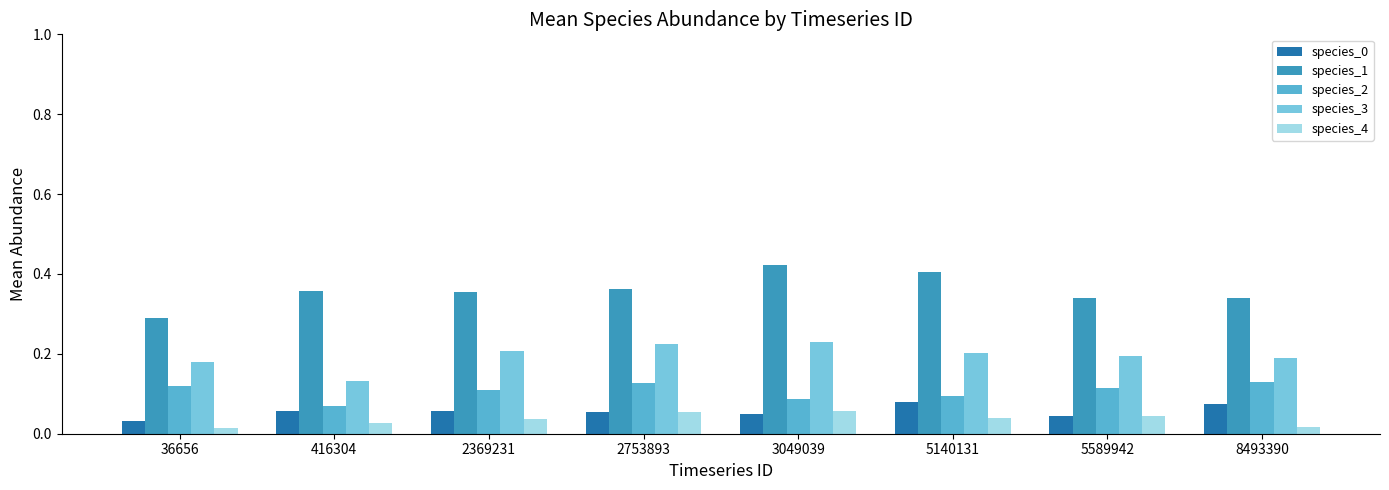

Reading left to right, what are all the values shown in this chart?

species_0: 0.0	0.1	0.1	0.1	0.0	0.1	0.0	0.1
species_1: 0.3	0.4	0.4	0.4	0.4	0.4	0.3	0.3
species_2: 0.1	0.1	0.1	0.1	0.1	0.1	0.1	0.1
species_3: 0.2	0.1	0.2	0.2	0.2	0.2	0.2	0.2
species_4: 0.0	0.0	0.0	0.1	0.1	0.0	0.0	0.0